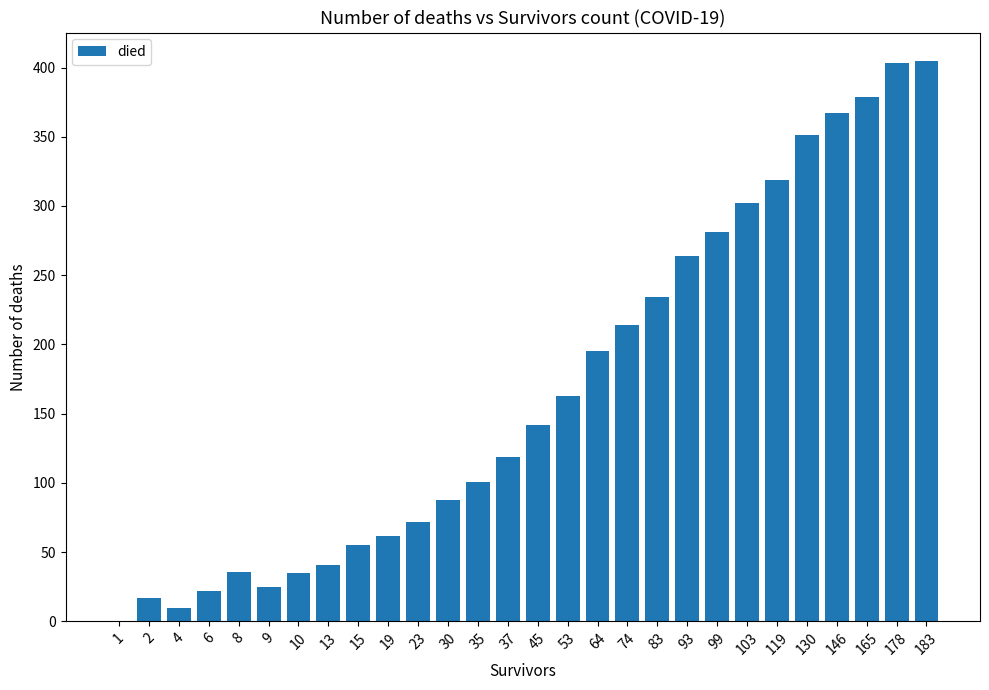

What is the ratio of the value at 8 to the value at 99?

0.1